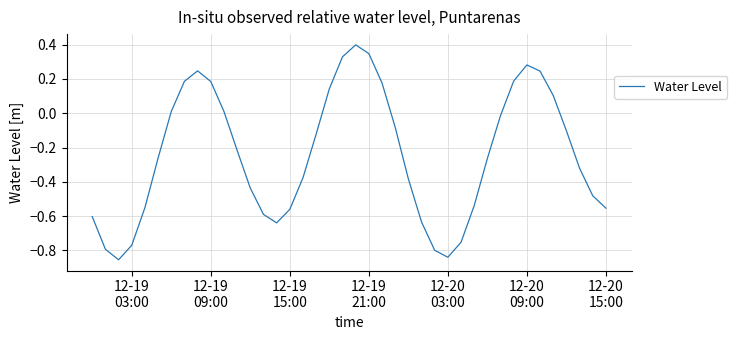

What is the sum of all values?

-9.7